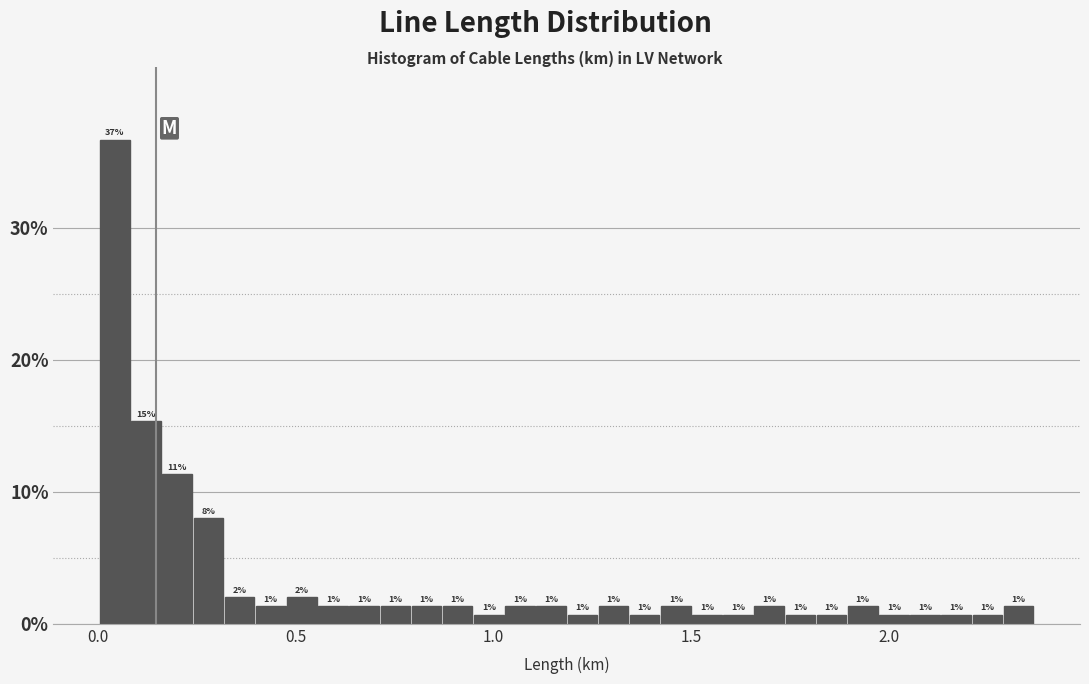

Read against the x-axis, roughly where is the centre of the tallest bar?

0.05